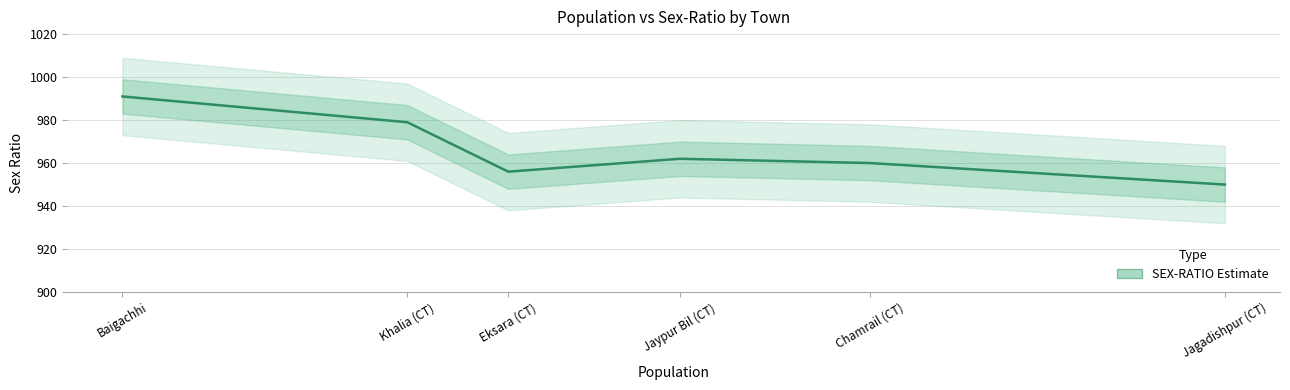

Reading right to left, list all the values displayed in this chart.

950	960	962	956	979	991